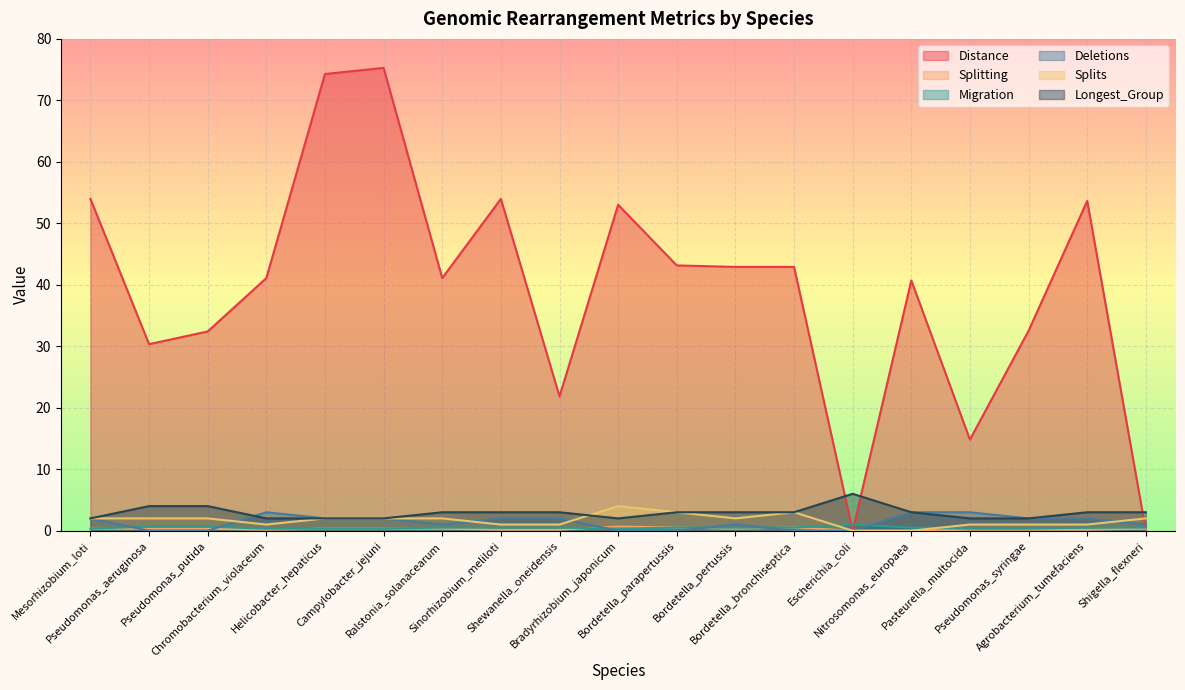

How many categories are shown in the chart?

19